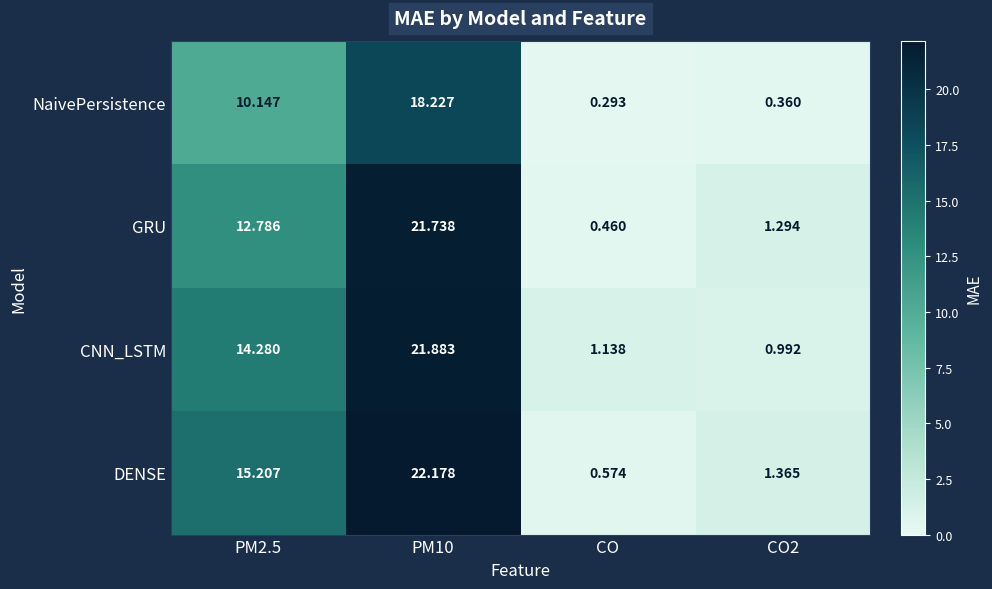

At which label does NaivePersistence reach its minimum?

CO